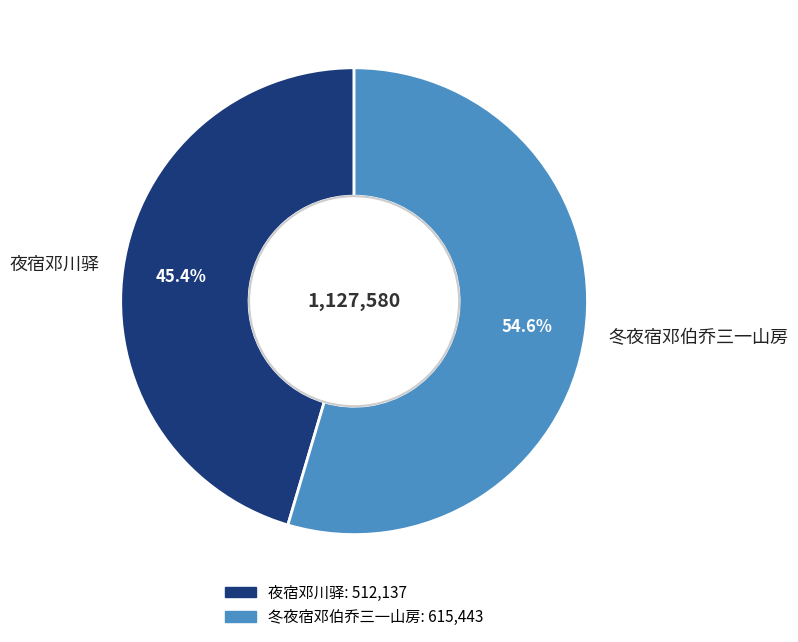

To the nearest percent, what is the average slice percentage?

50%